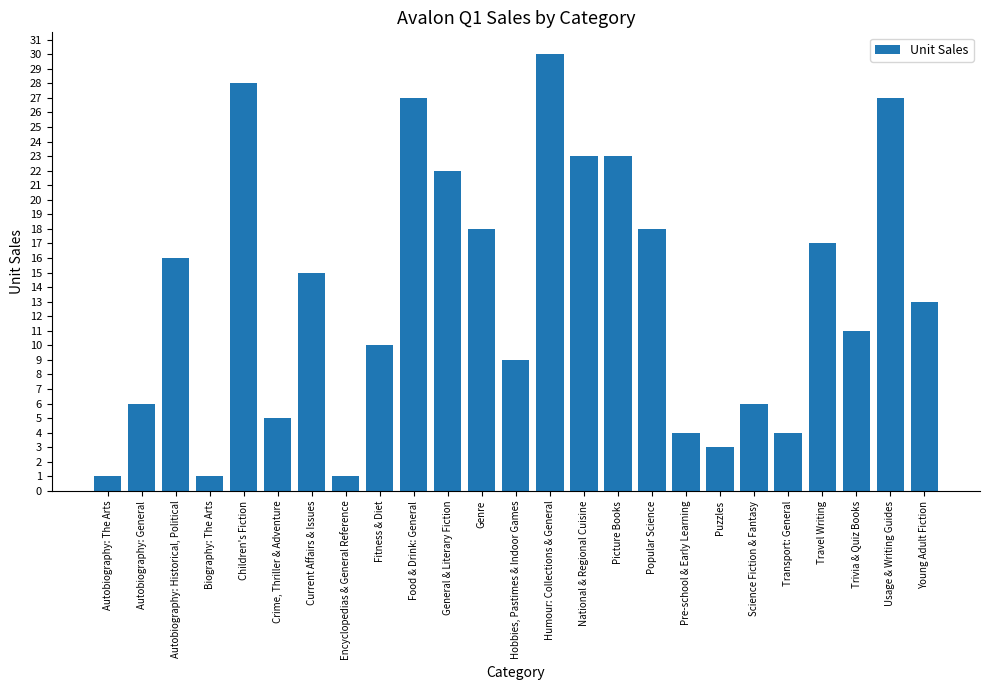

The chart shows a value of 4 at Pre-school & Early Learning. True or false?

True